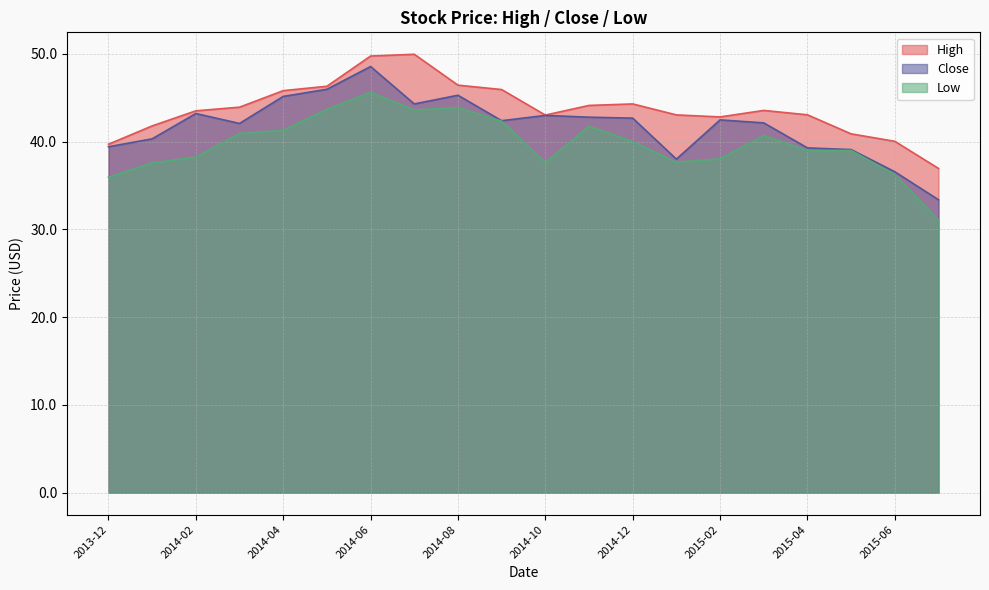

Count the number of categories in the chart.

20